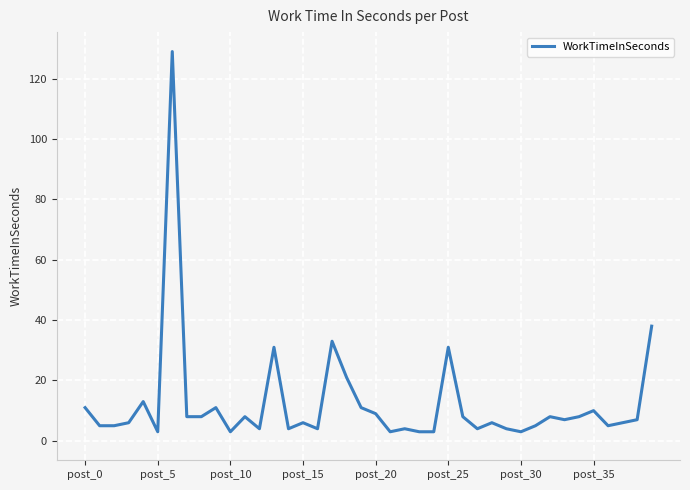

What is the difference between the maximum and minimum values?

126